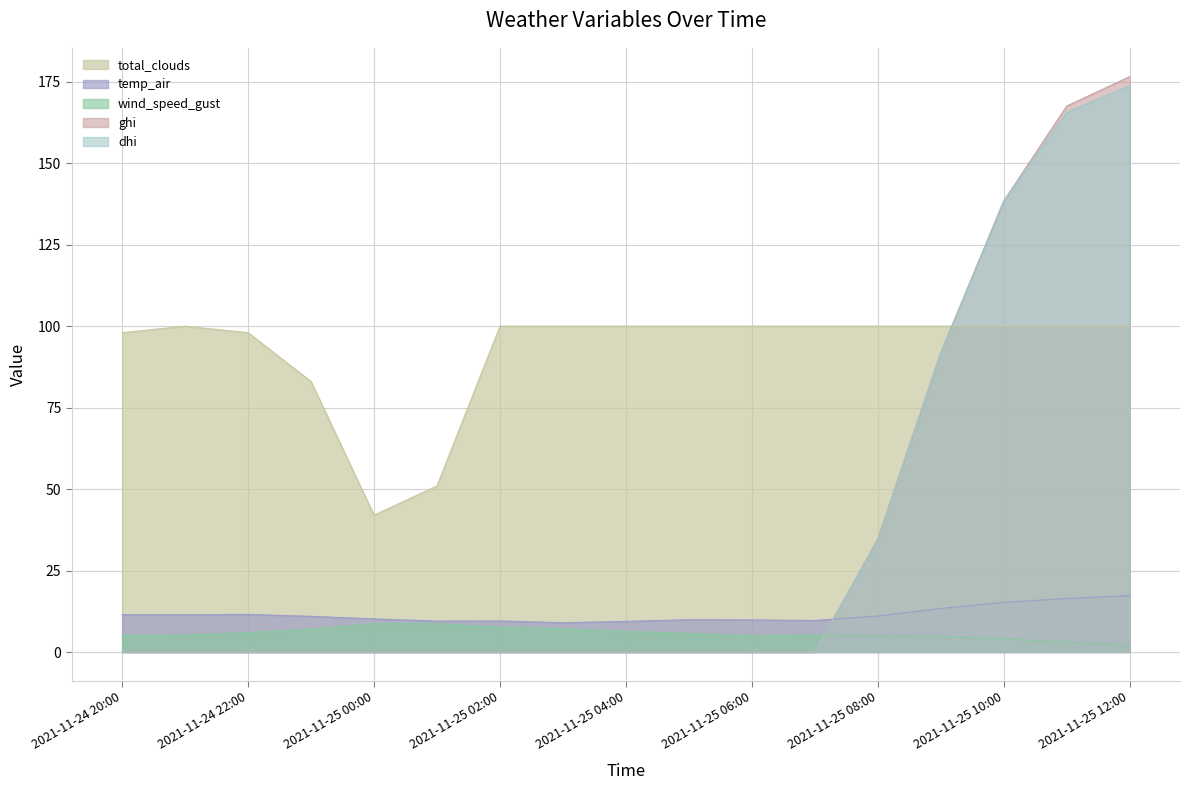

At which category does temp_air reach its first local valley?

2021-11-24 21:00